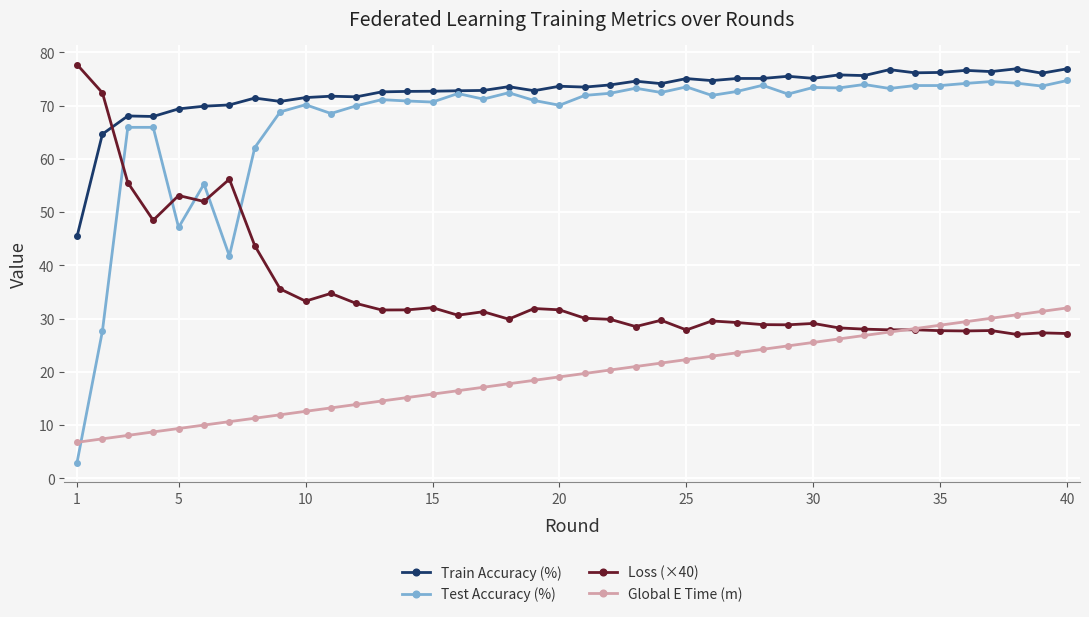

Which series has the widest spread of values?

Test Accuracy (%)